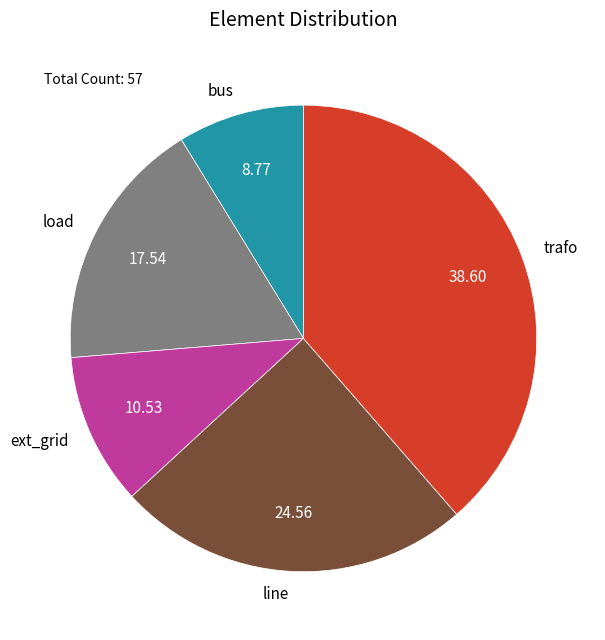

Does trafo account for over 50% of the chart?

No